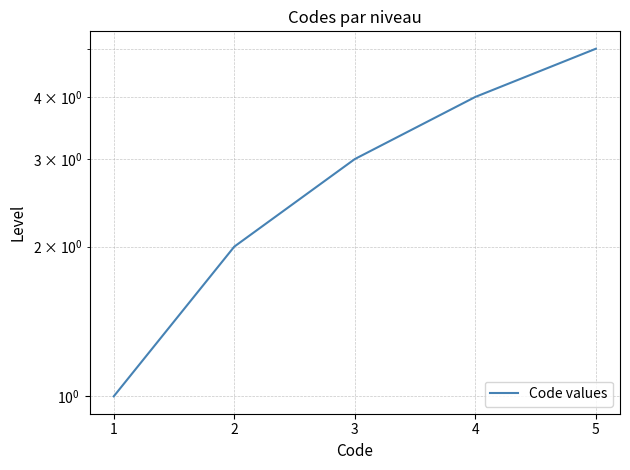

What is the minimum value shown in the chart?

1